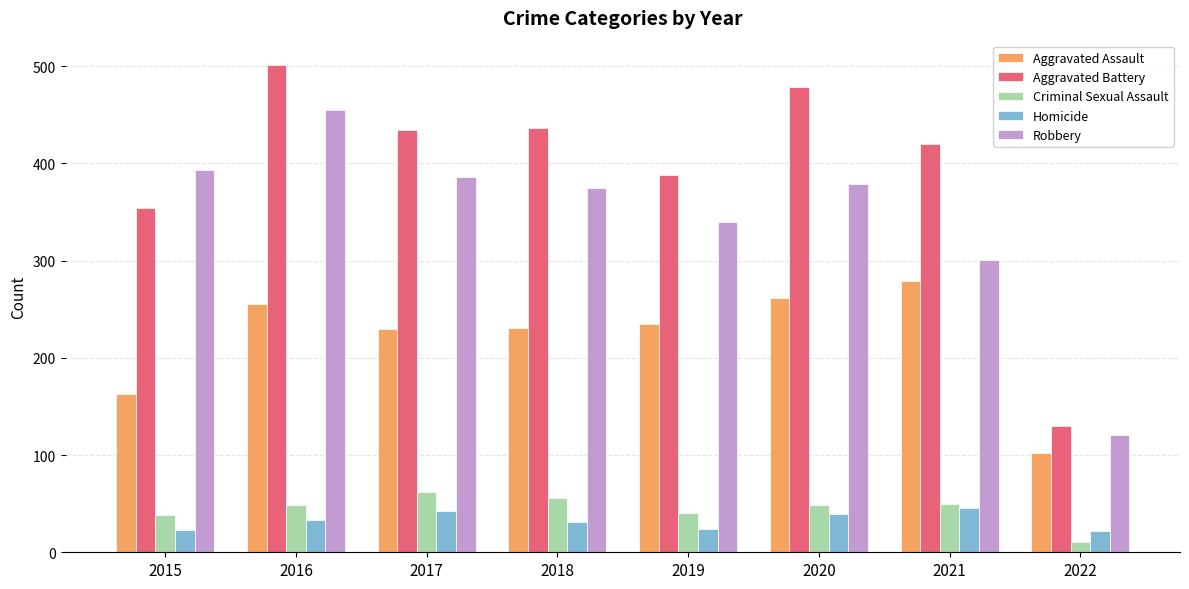

At how many categories does at least one series exceed 307?

7